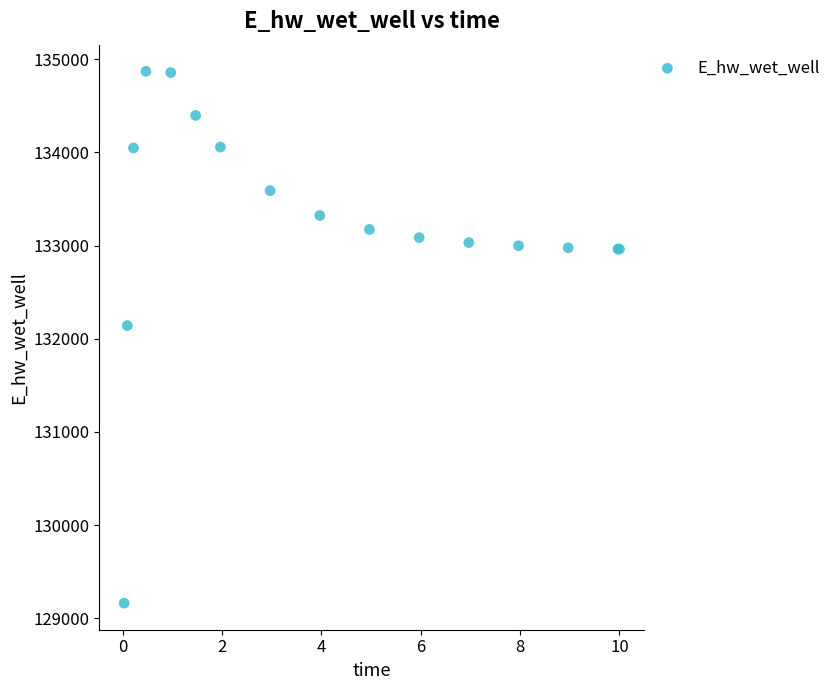

What Y value in the scatter plot is closest to 132016?

132141.4